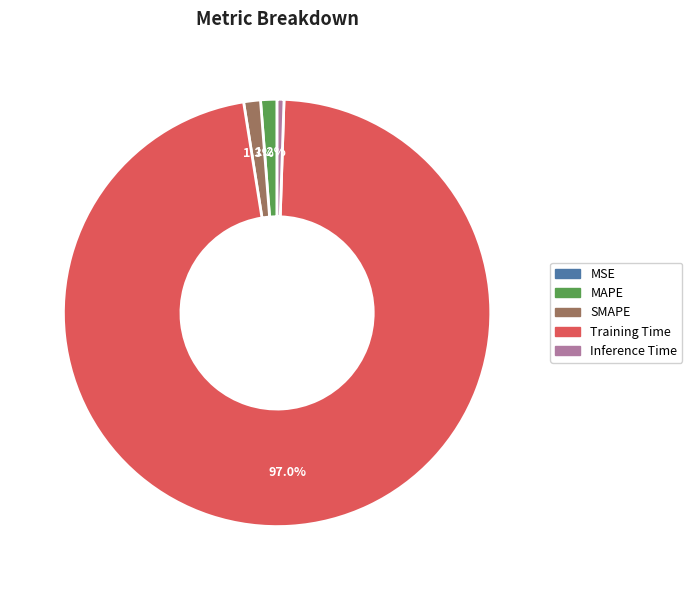

To the nearest percent, what portion does SMAPE represent?

1%